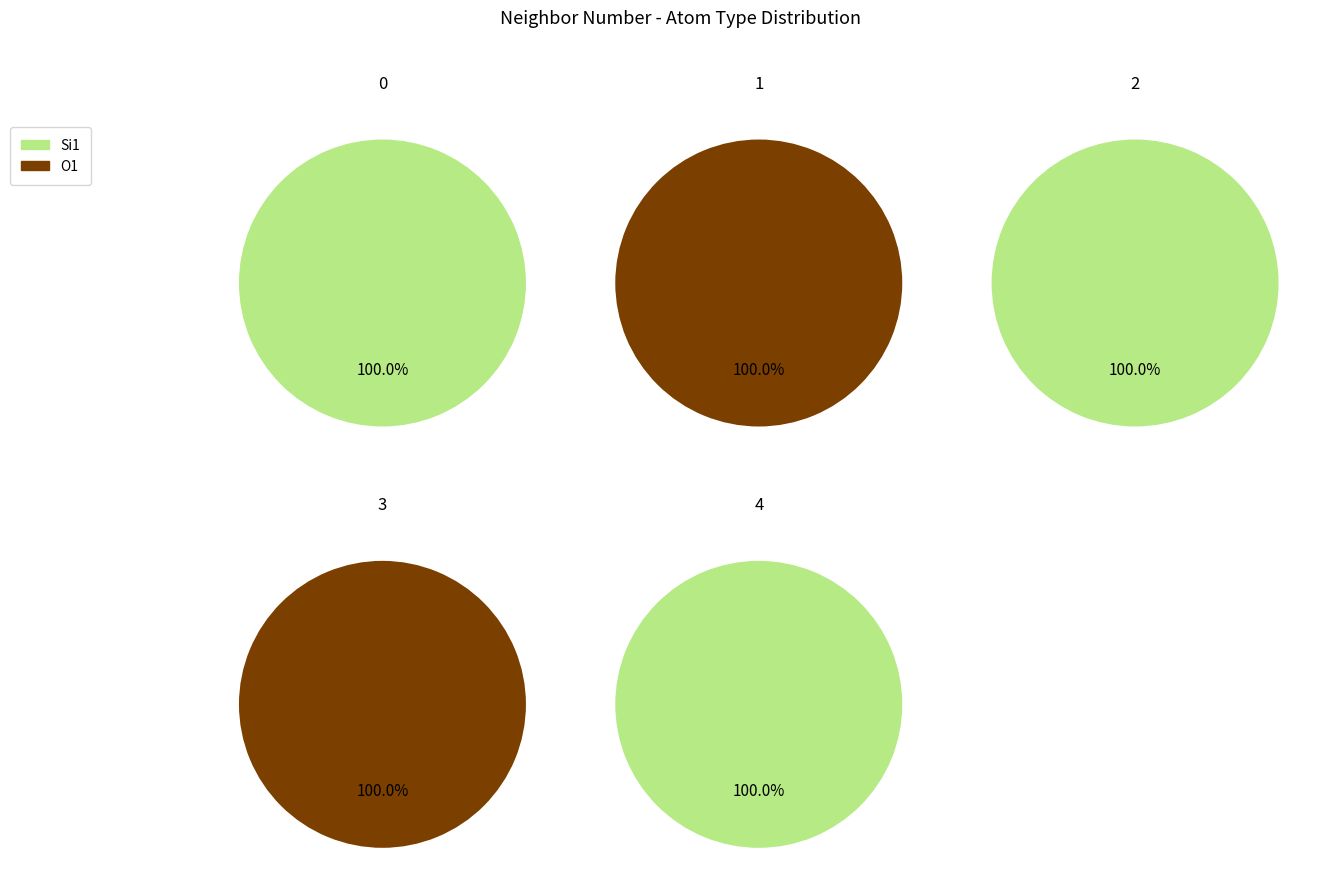

How many slices are in this pie chart?

5